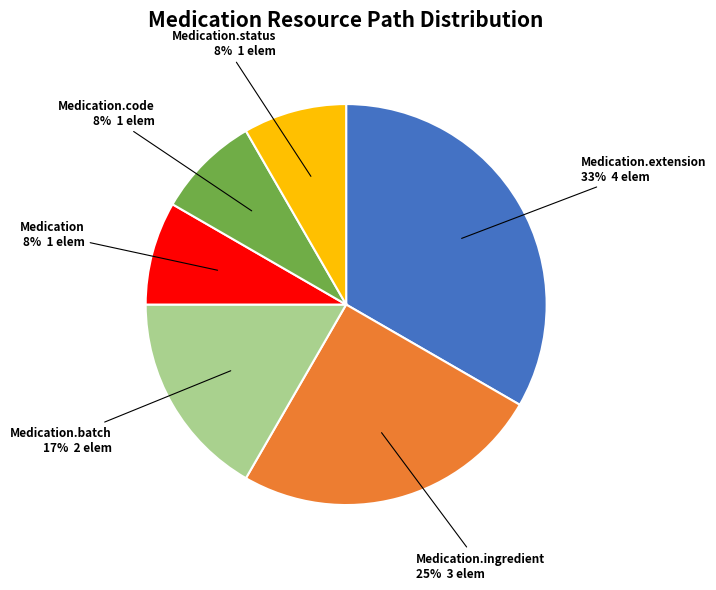

Does Medication.extension account for over 50% of the chart?

No